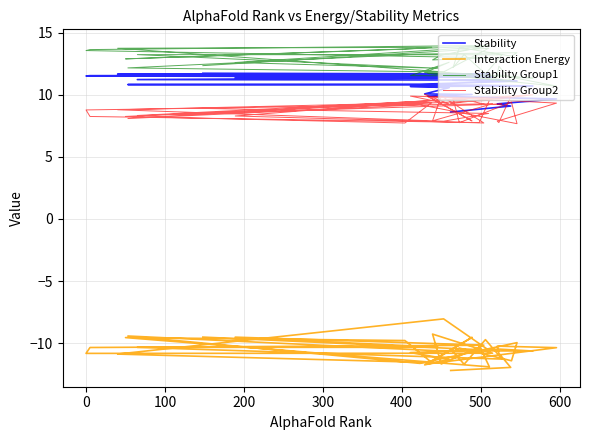

Is it true that Stability Group2 equals 14.2 at 28?

False